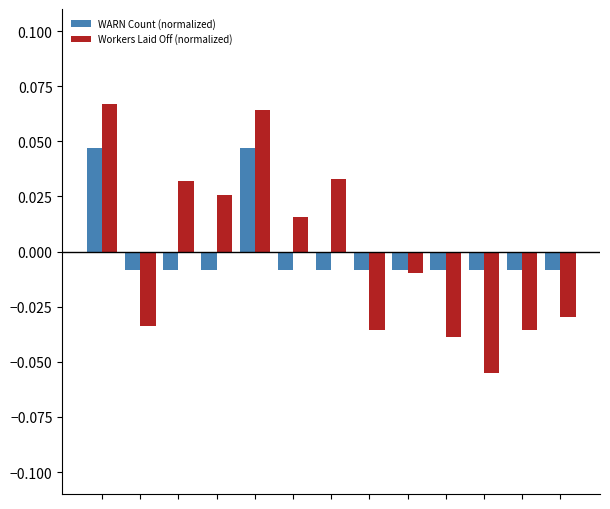

How many data points in Workers Laid Off (normalized) are less than 0?

7